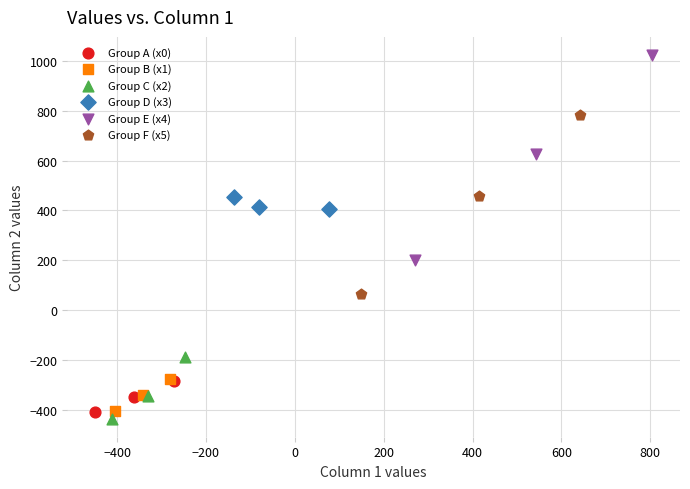

What are all the series names shown in the legend?

Group A (x0), Group B (x1), Group C (x2), Group D (x3), Group E (x4), Group F (x5)